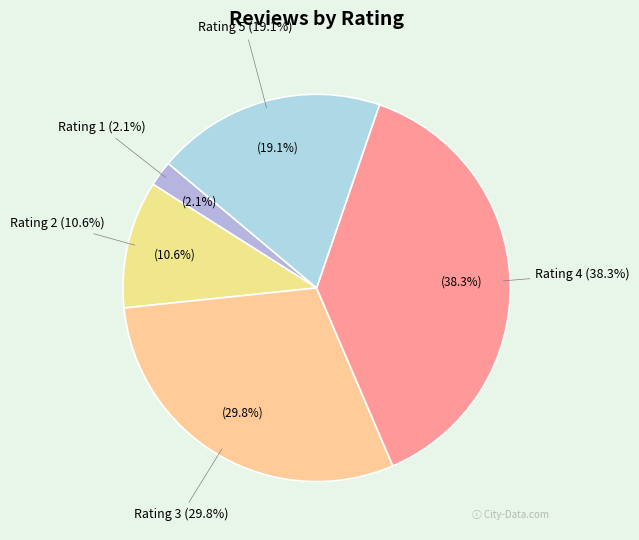

What percentage do Rating 5 and Rating 4 together represent?

57.4%